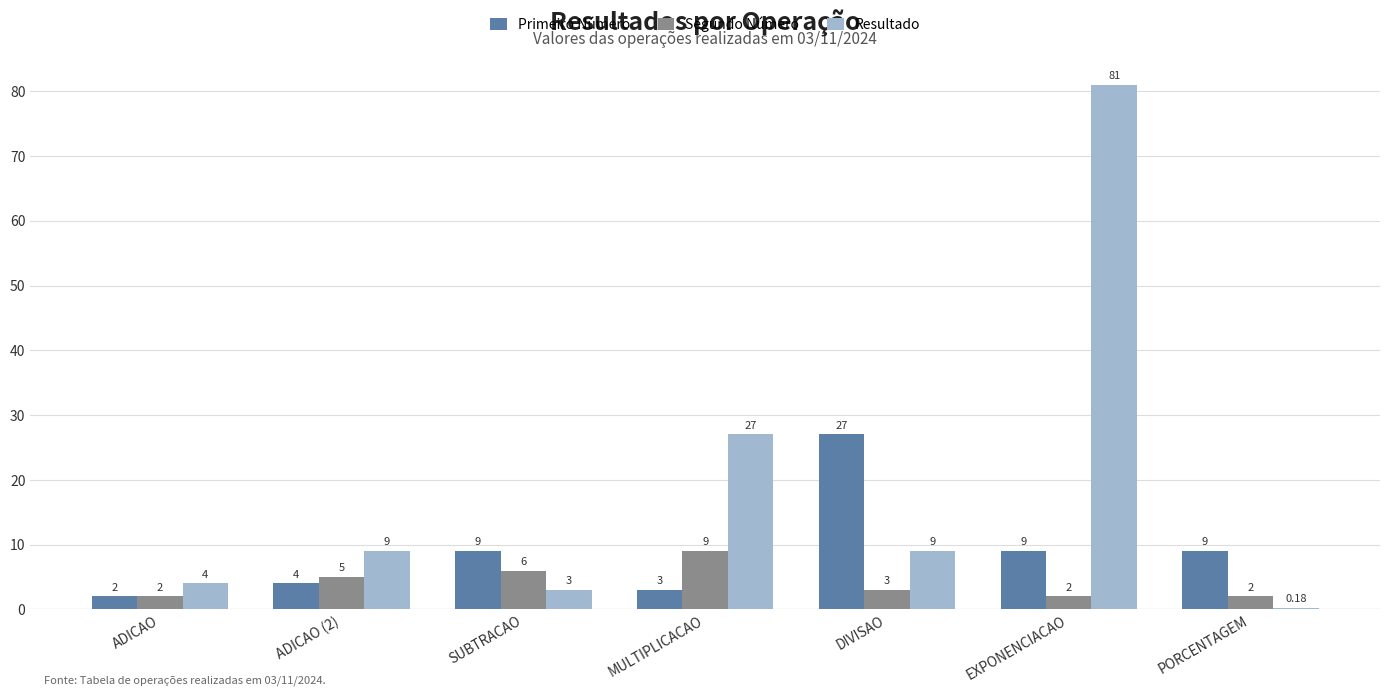

Count the number of data series in this chart.

3